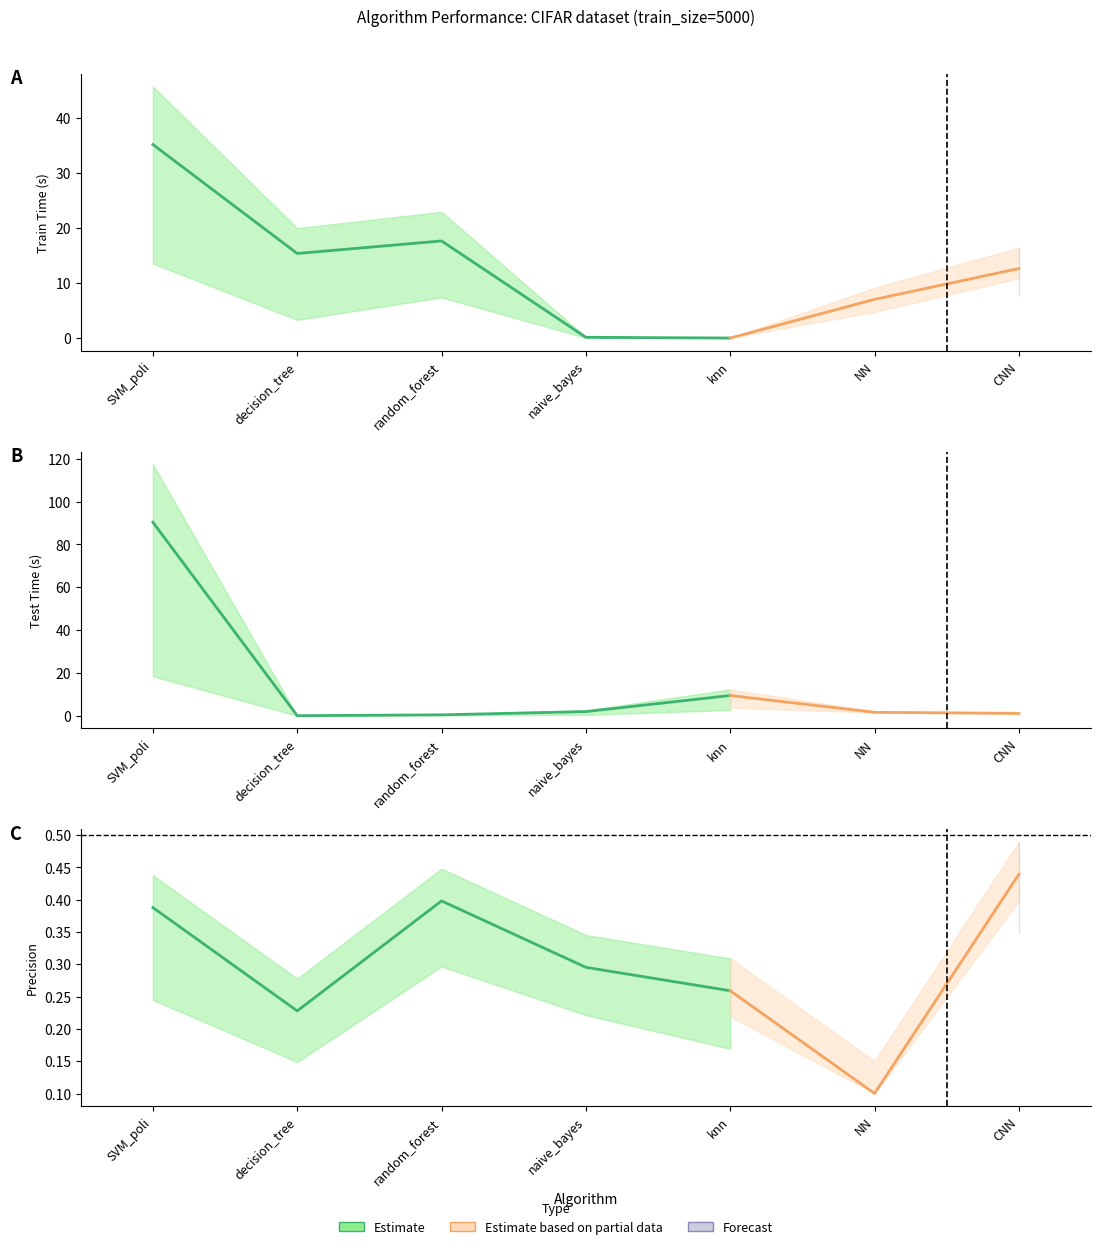

Is it true that train_time_color equals 0.1 at naive_bayes?

False